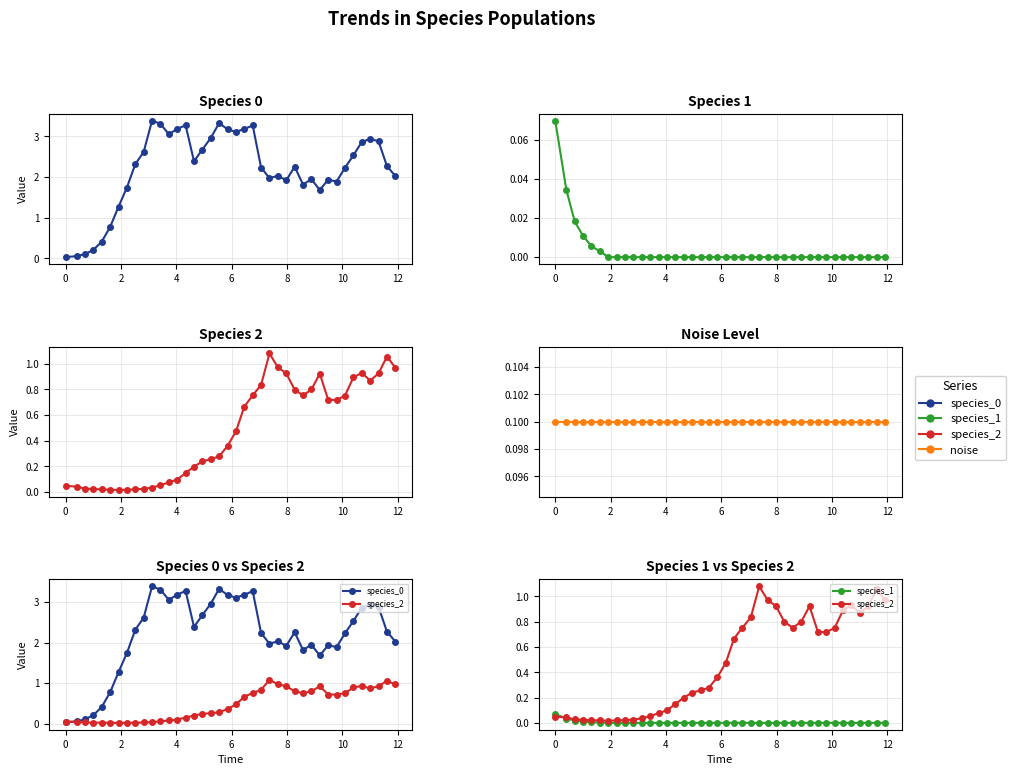

What is the average value of the species_2 series?

0.5